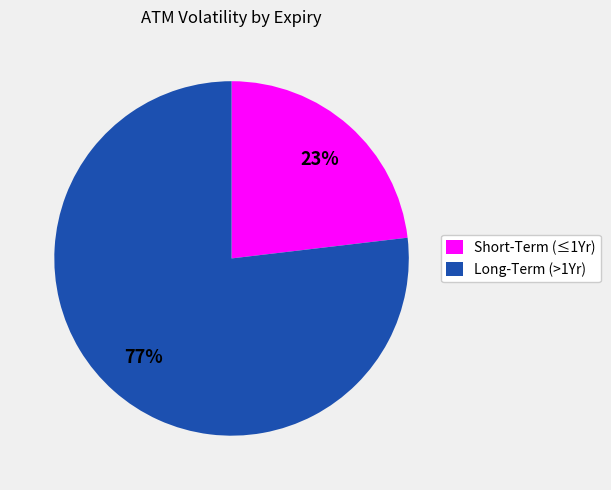

To the nearest percent, what is the difference between the largest and smallest slice percentages?

54%